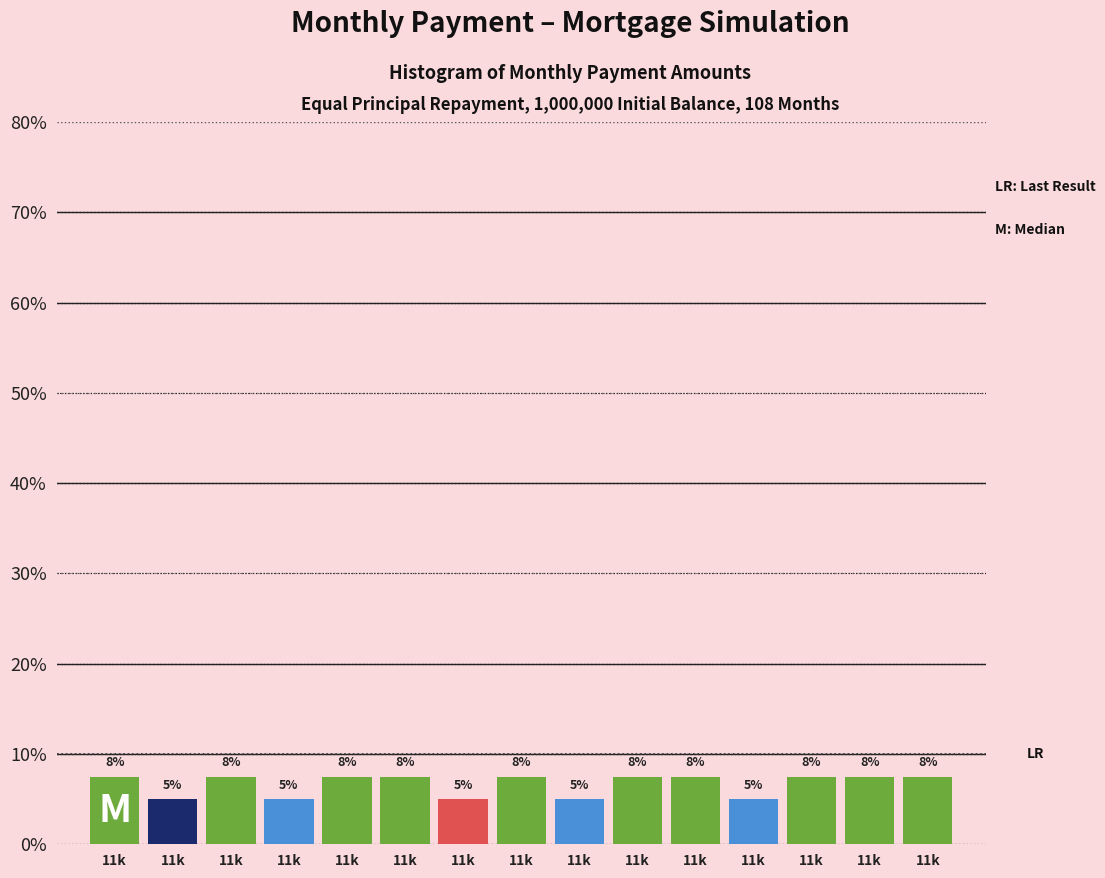

How many bars are there in total?

15